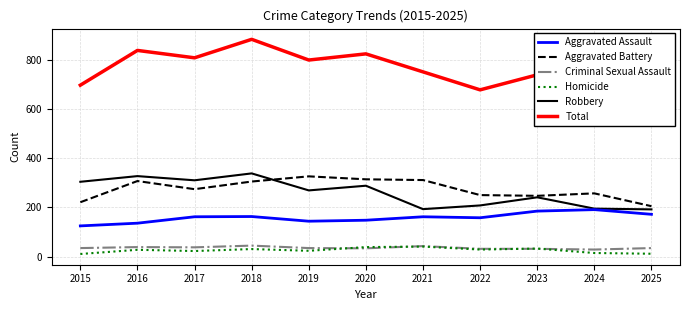

The value of Robbery at 2022 is 208. True or false?

True